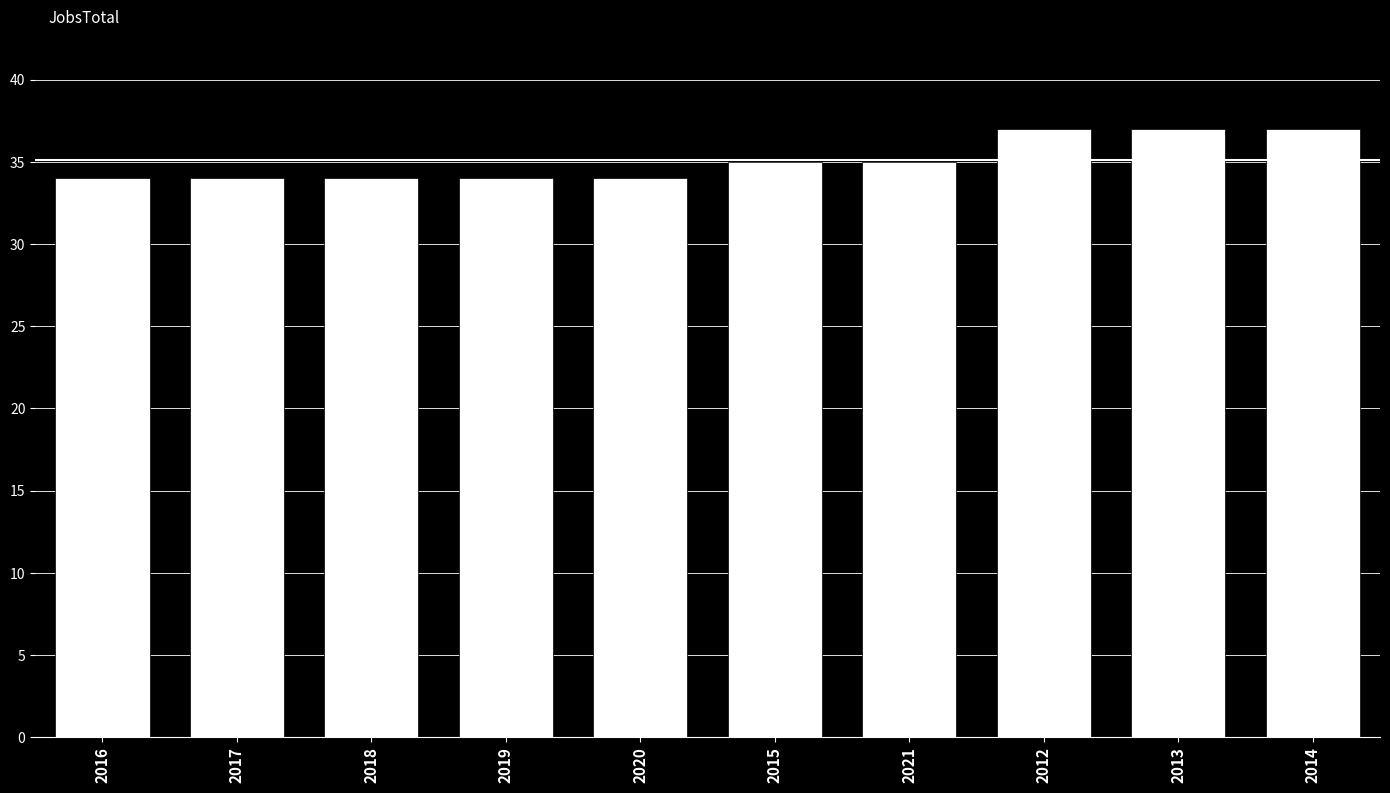

The value at 2021 is 35. True or false?

True